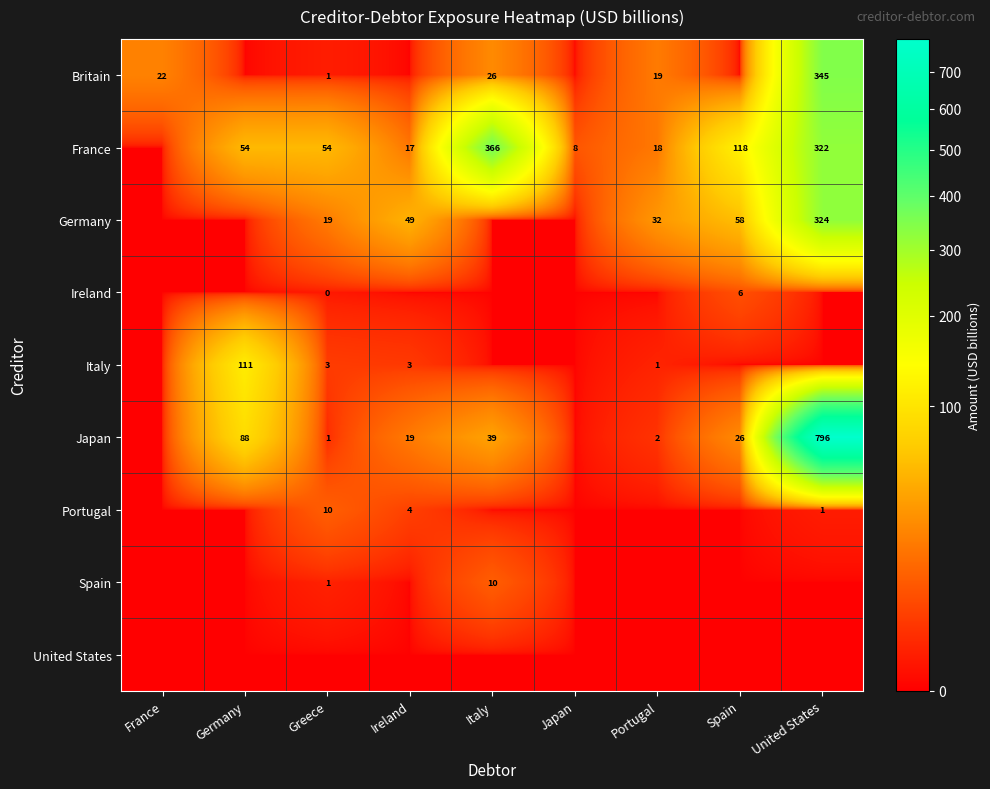

What is the difference between the France values at Japan and United States?

314